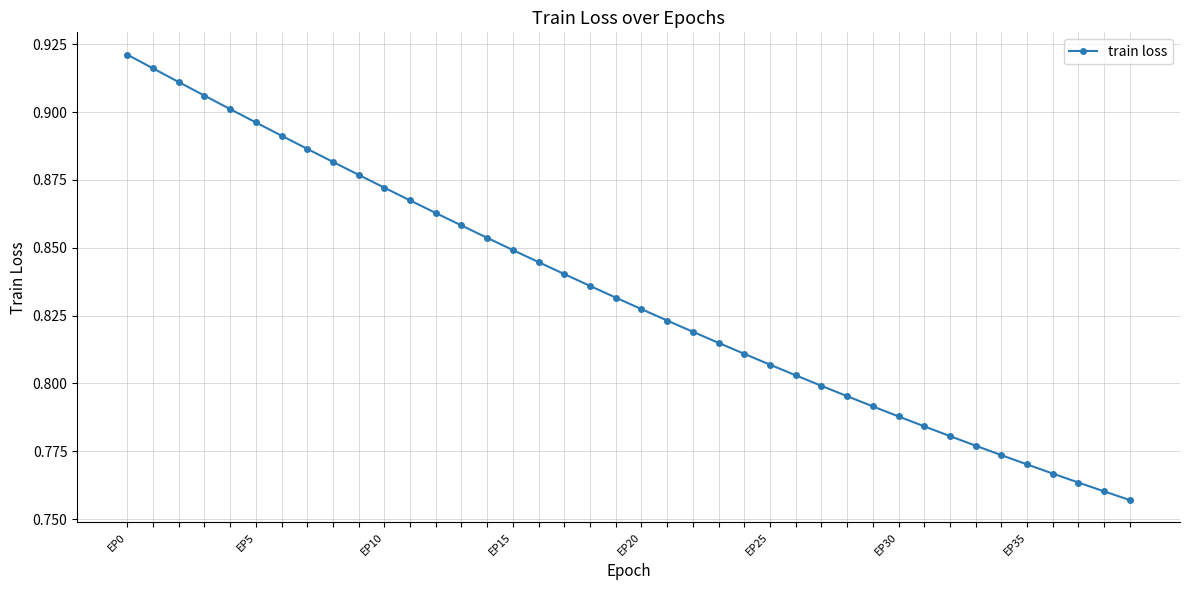

What is the sum of all values?

33.3